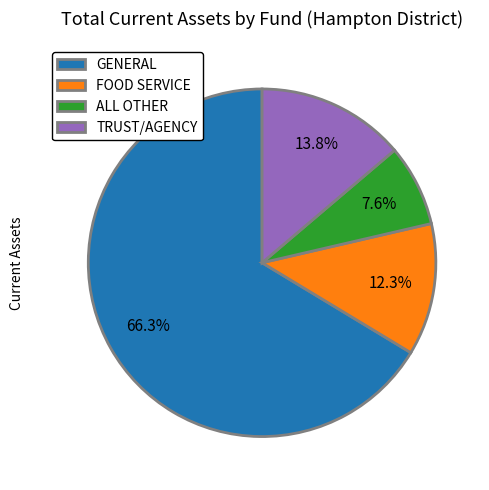

How many segments does this pie chart have?

4